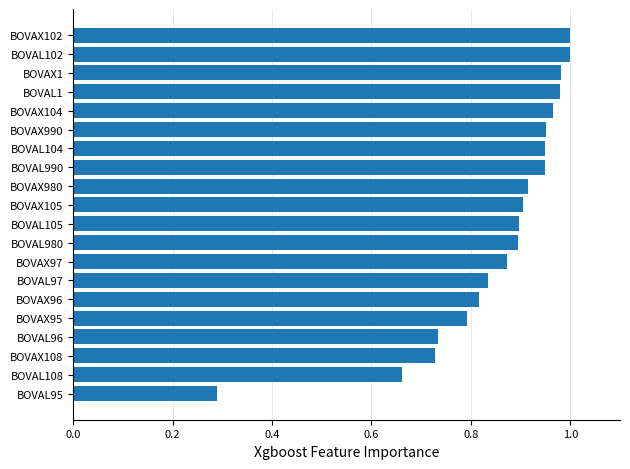

Count the number of categories in the chart.

20